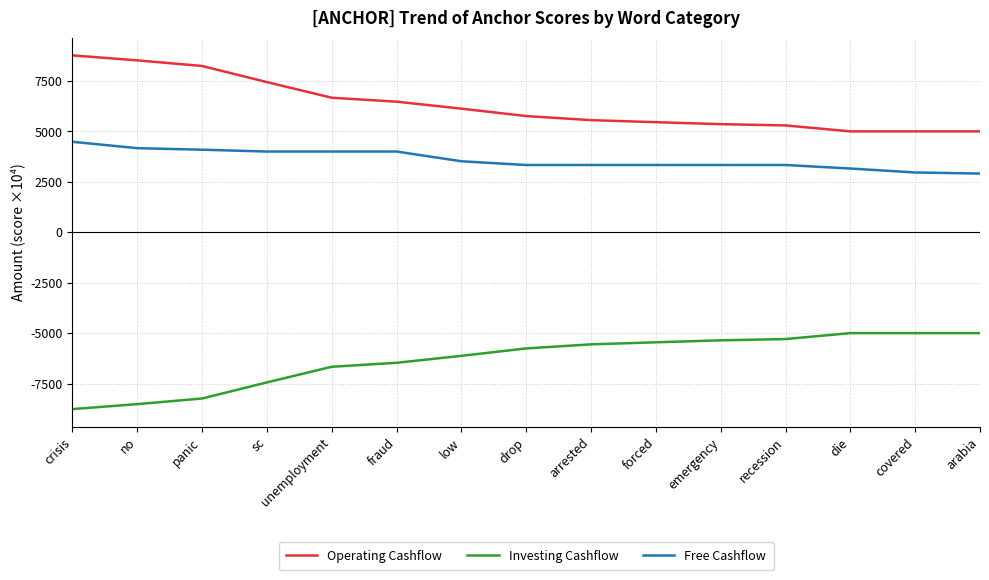

Rank the series at low from highest to lowest value.

Operating Cashflow, Free Cashflow, Investing Cashflow